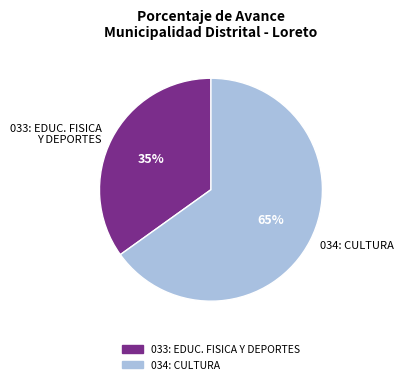

Count the number of slices in the pie.

2